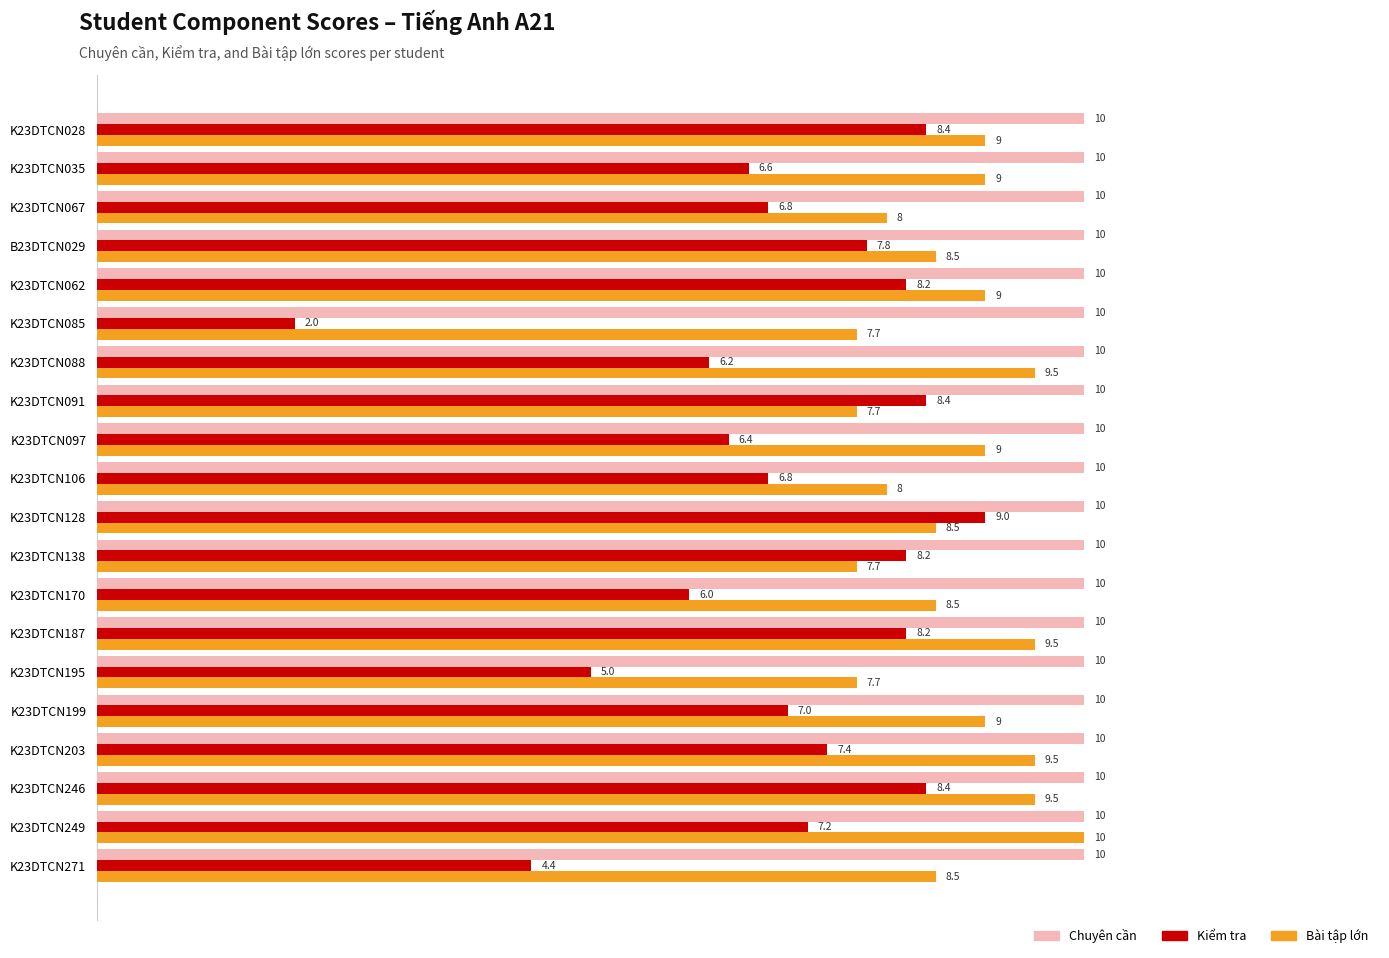

What is the minimum value for Chuyên cần?

10.0